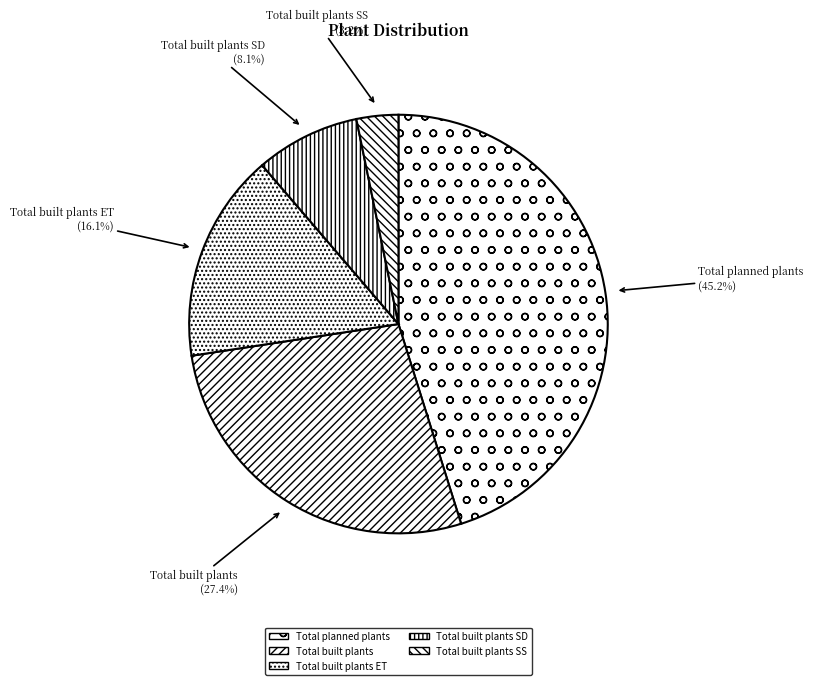

Is it true that Total built plants SS is 3% of the pie?

True